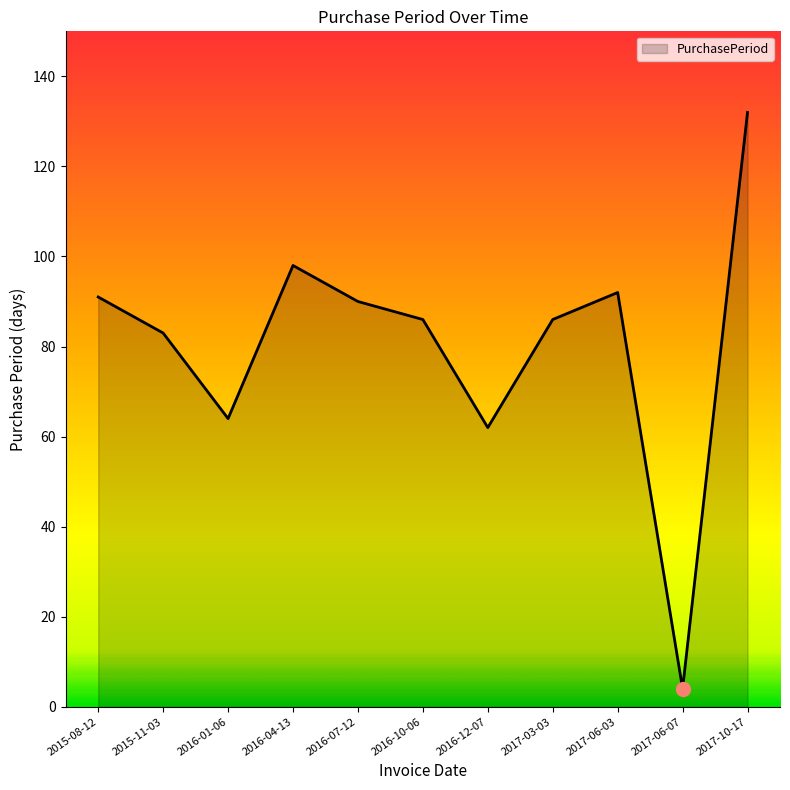

Reading left to right, extract all data points from this chart.

2015-08-12=91	2015-11-03=83	2016-01-06=64	2016-04-13=98	2016-07-12=90	2016-10-06=86	2016-12-07=62	2017-03-03=86	2017-06-03=92	2017-06-07=4	2017-10-17=132